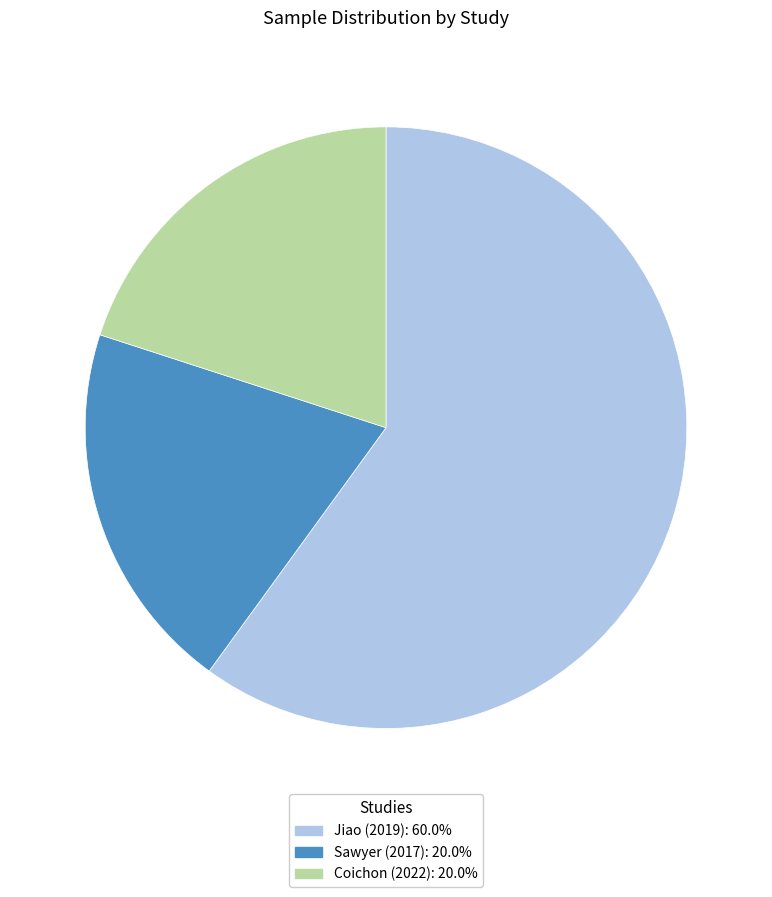

Between Jiao (2019) and Coichon (2022), which is larger?

Jiao (2019)